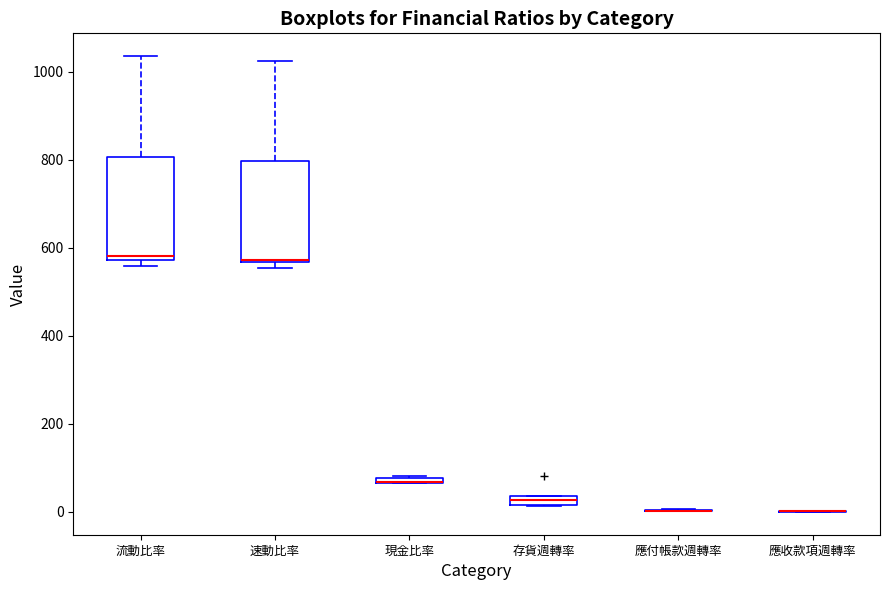

Where is the upper edge of the box for 現金比率 on the y-axis? The values are not printed on the chart, so give them approximately, as read against the axis.

80